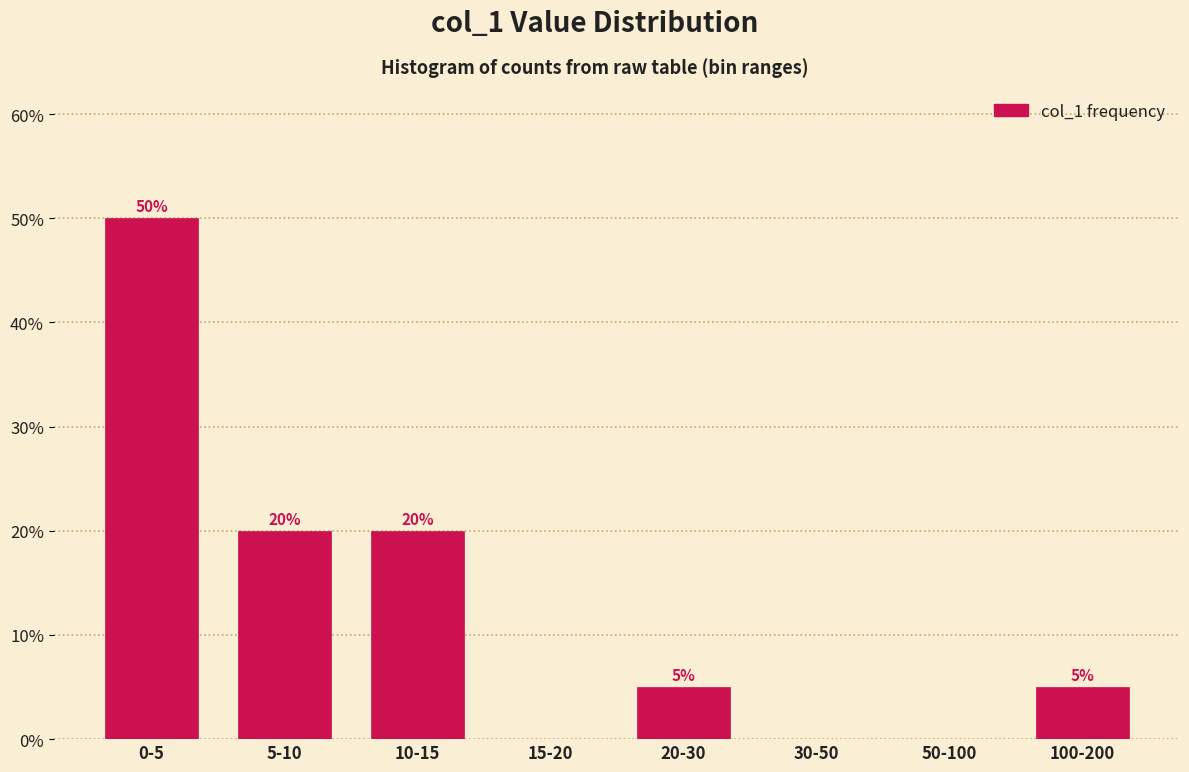

Reading left to right, list all the values displayed in this chart.

0-5=50	5-10=20	10-15=20	15-20=0	20-30=5	30-50=0	50-100=0	100-200=5